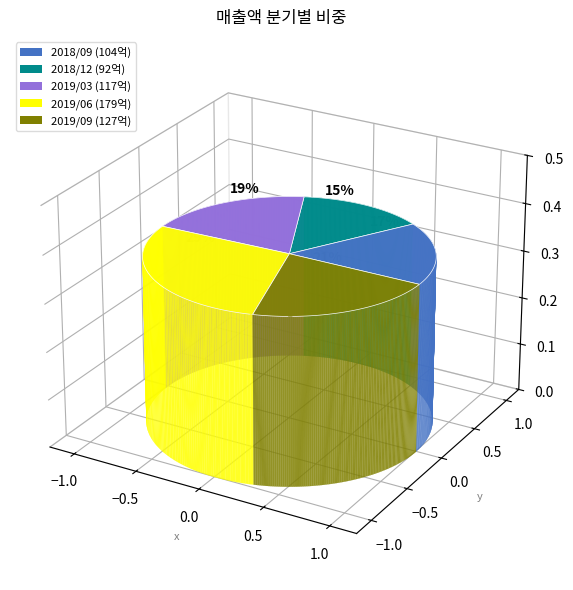

The 2018/09 slice represents 17% of the pie. True or false?

True